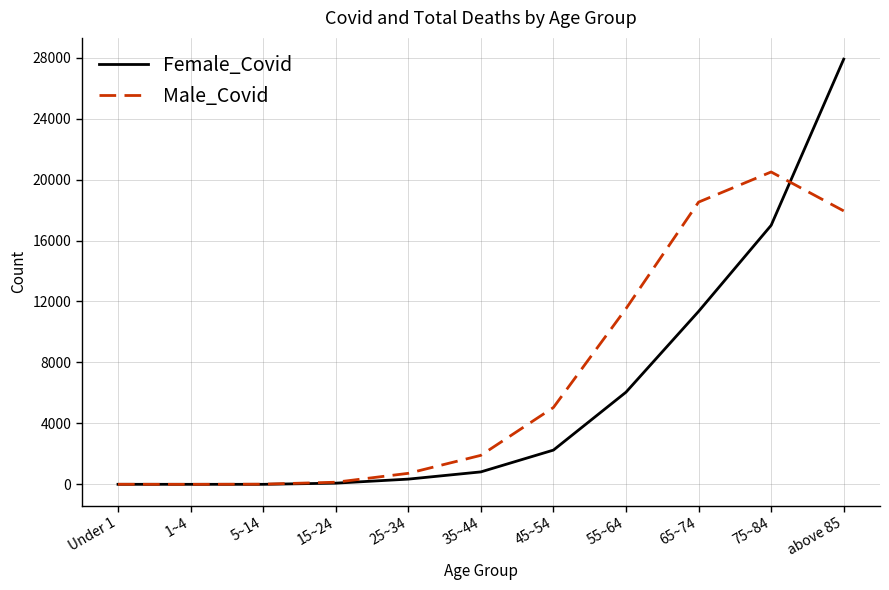

Where is Male_Covid nearest to the value 10251?

55~64